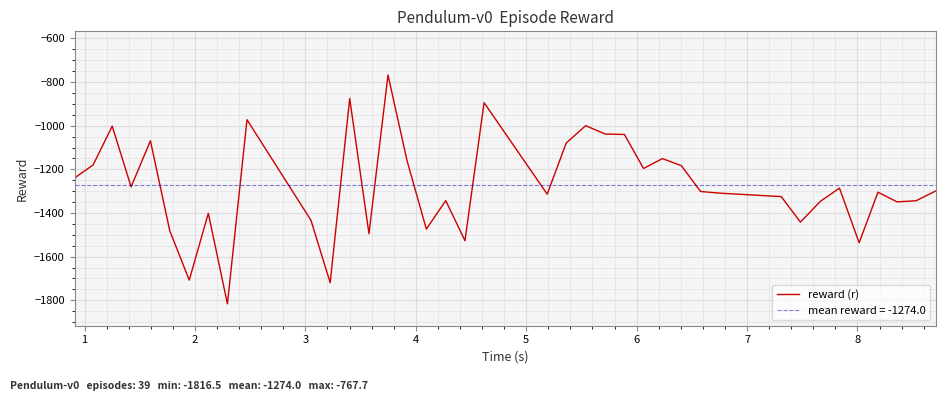

What is the maximum value shown in the chart?

-767.7